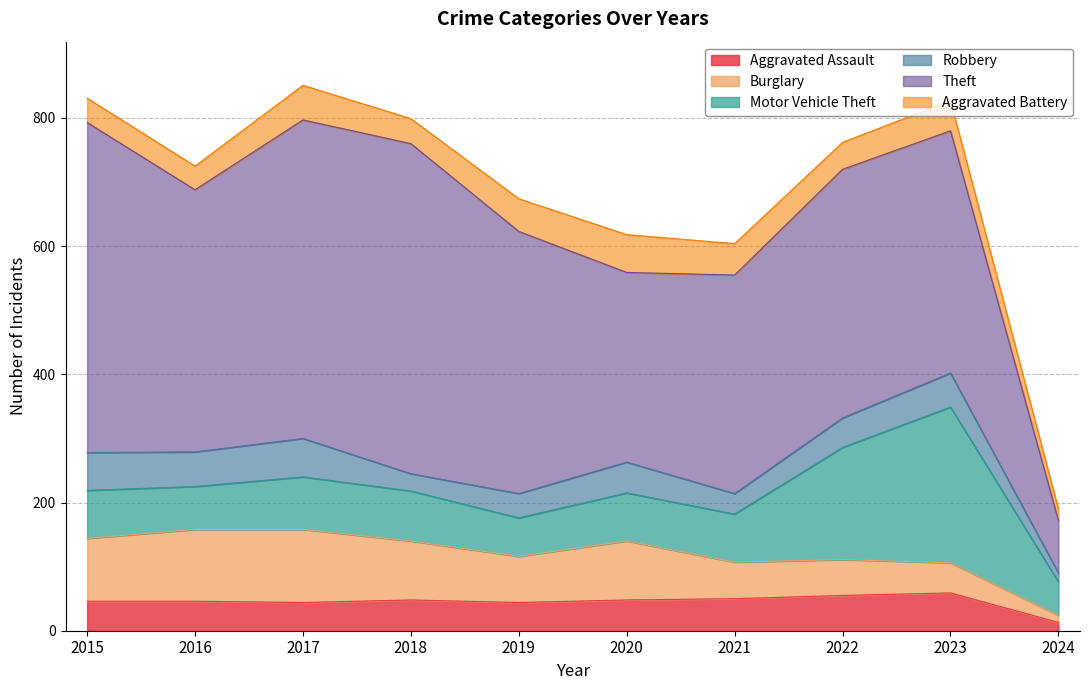

Reading right to left, what are all the values shown in this chart?

Aggravated Assault: 13	59	55	50	48	44	48	44	46	46
Burglary: 11	47	56	57	92	72	92	114	112	98
Motor Vehicle Theft: 52	243	175	75	75	60	78	82	67	75
Robbery: 14	53	46	32	48	38	27	60	54	59
Theft: 82	378	388	341	296	409	515	497	409	515
Aggravated Battery: 18	47	42	49	59	51	39	54	37	38